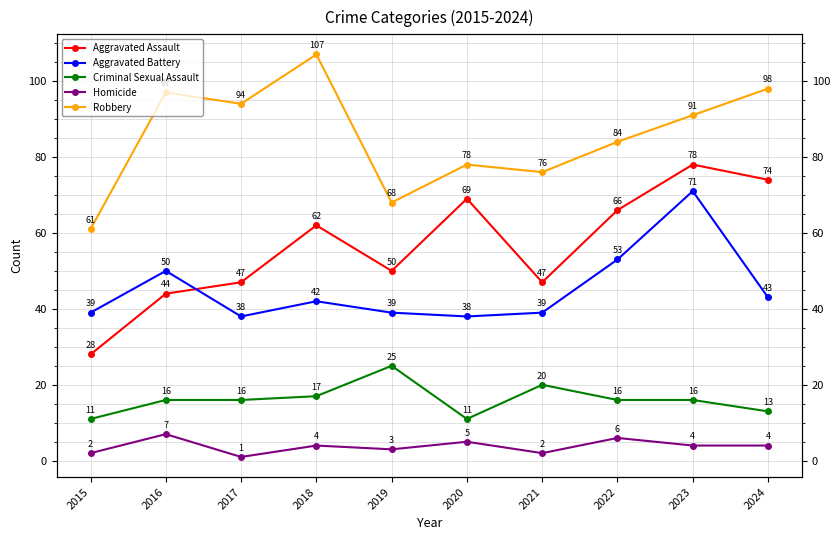

What is the highest value of the Aggravated Battery series?

71